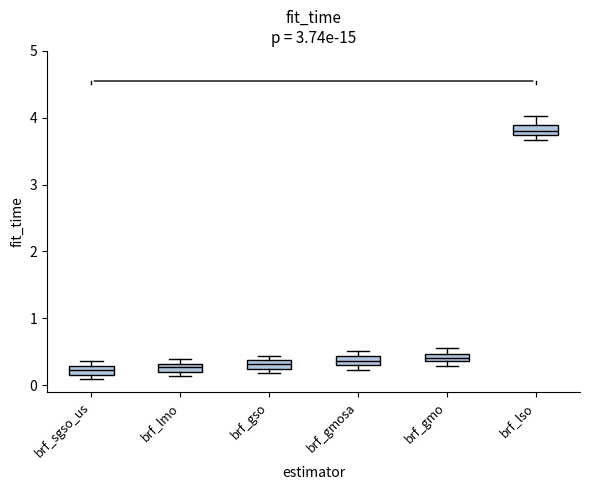

Where is the lower edge of the box for brf_gso on the y-axis? The values are not printed on the chart, so give them approximately, as read against the axis.

0.2